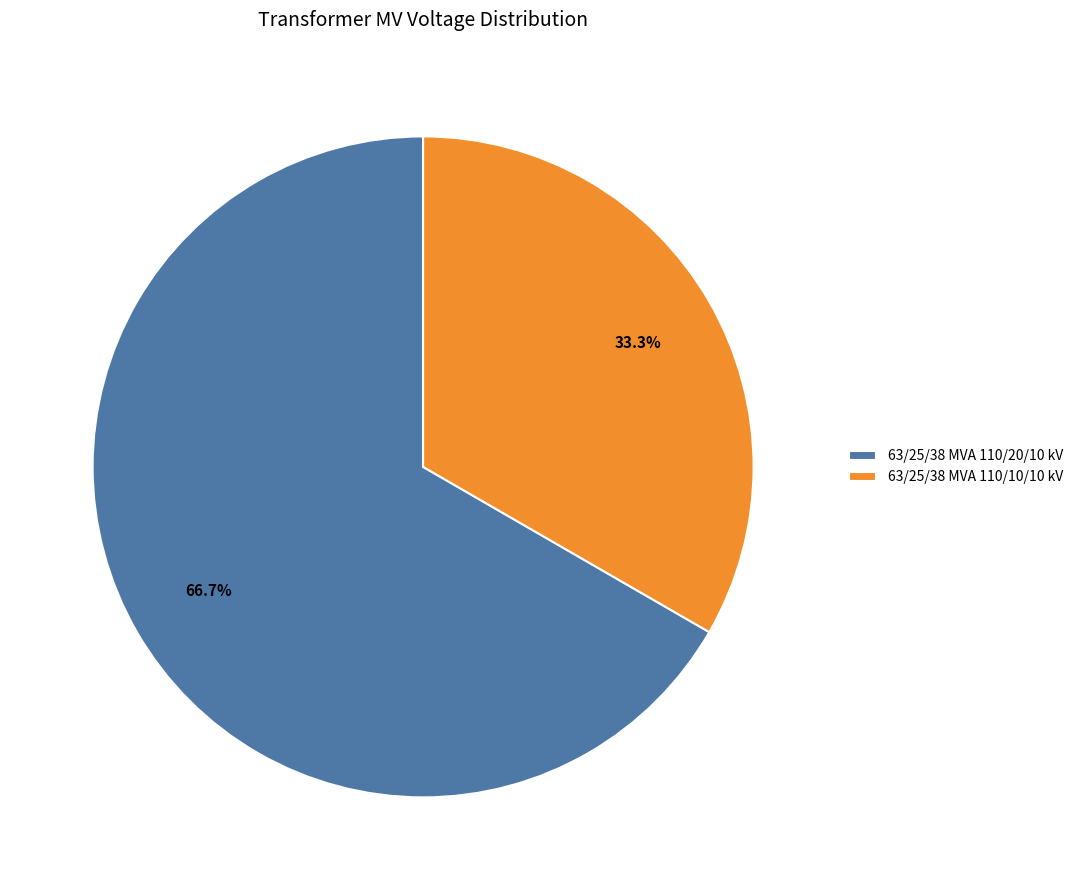

Which category accounts for the majority?

63/25/38 MVA 110/20/10 kV